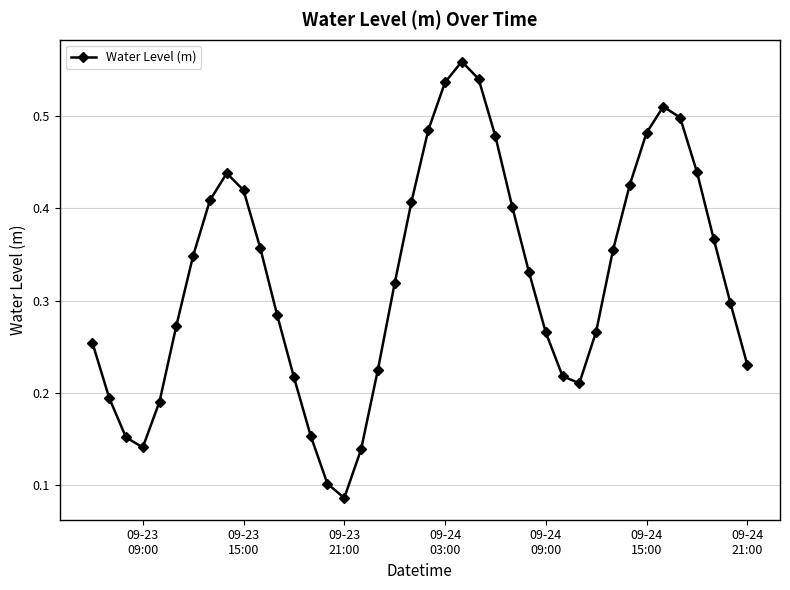

How many values are between 0 and 1?

40